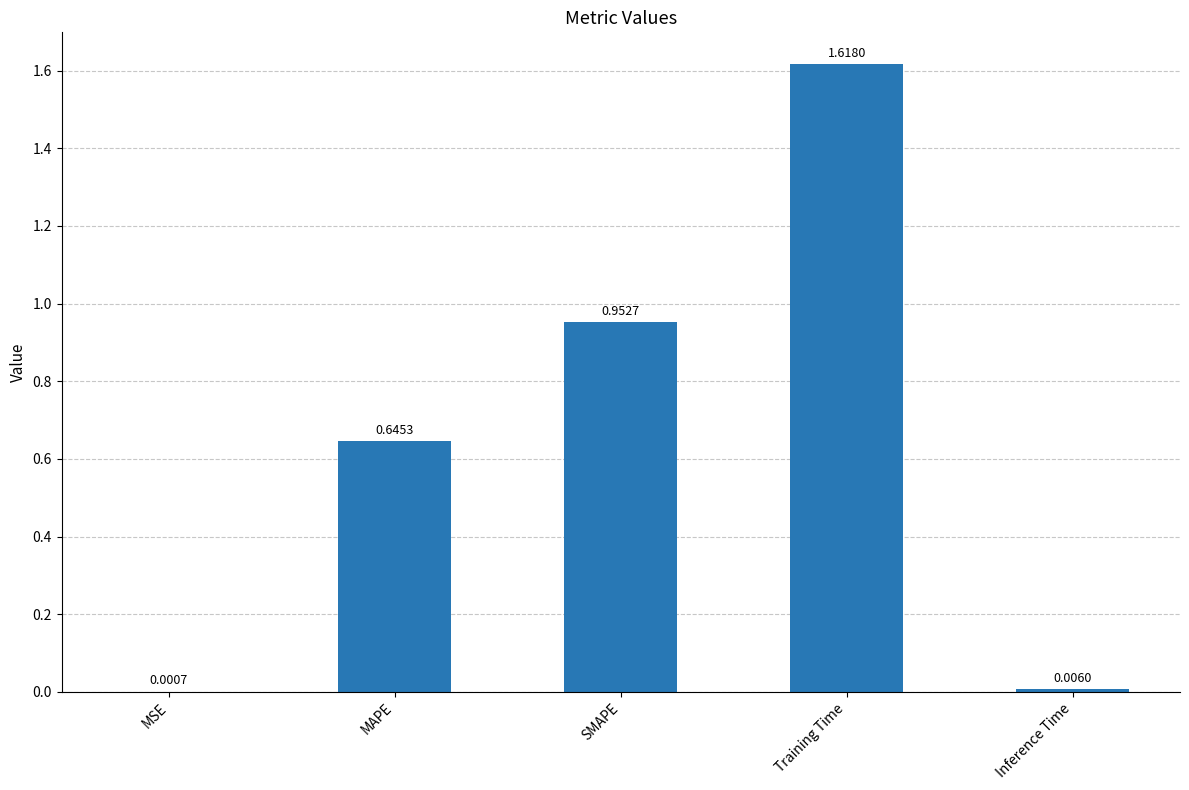

What is the sum of all values?

3.2